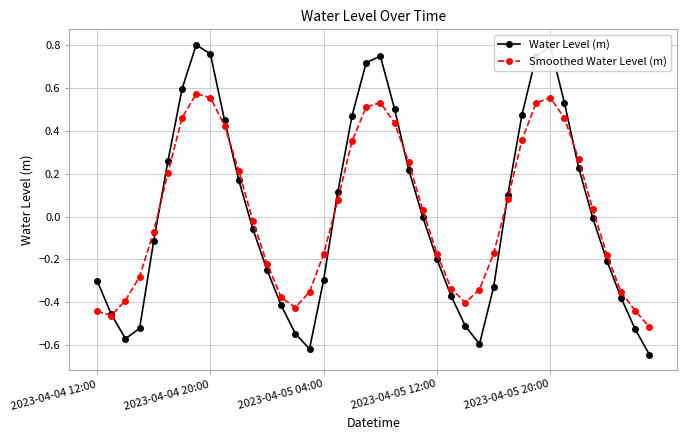

How many interior local valleys does the Smoothed Water Level (m) series have?

3